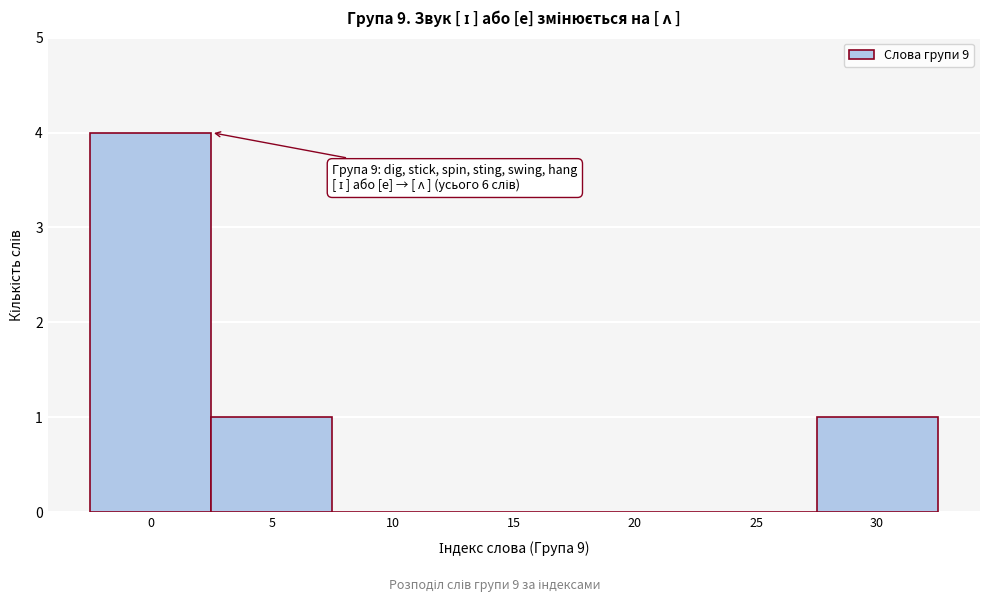

Reading left to right, transcribe all the data shown in this chart.

0=4	5=1	10=0	15=0	20=0	25=0	30=1